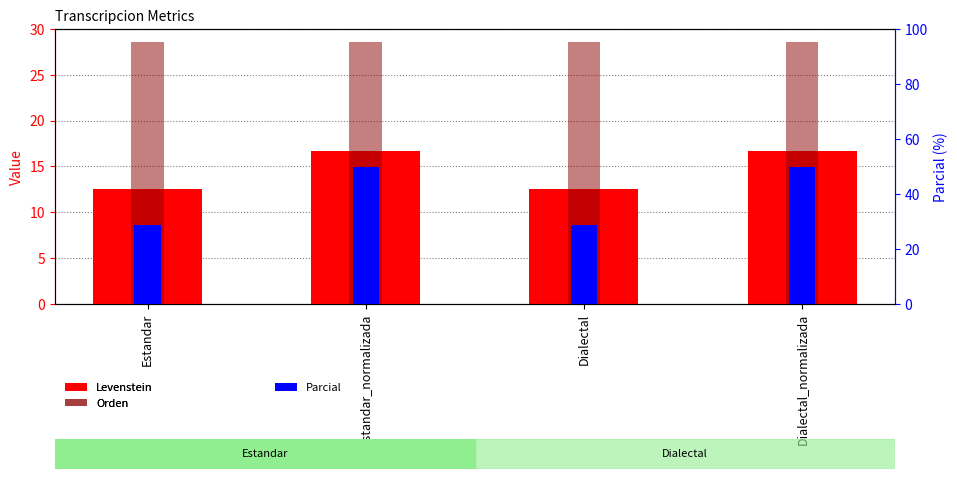

Reading left to right, extract all data points from this chart.

Levenstein: Estandar=12.5	Estandar_normalizada=16.7	Dialectal=12.5	Dialectal_normalizada=16.7
Orden: Estandar=28.6	Estandar_normalizada=28.6	Dialectal=28.6	Dialectal_normalizada=28.6
Parcial: Estandar=28.6	Estandar_normalizada=50.0	Dialectal=28.6	Dialectal_normalizada=50.0